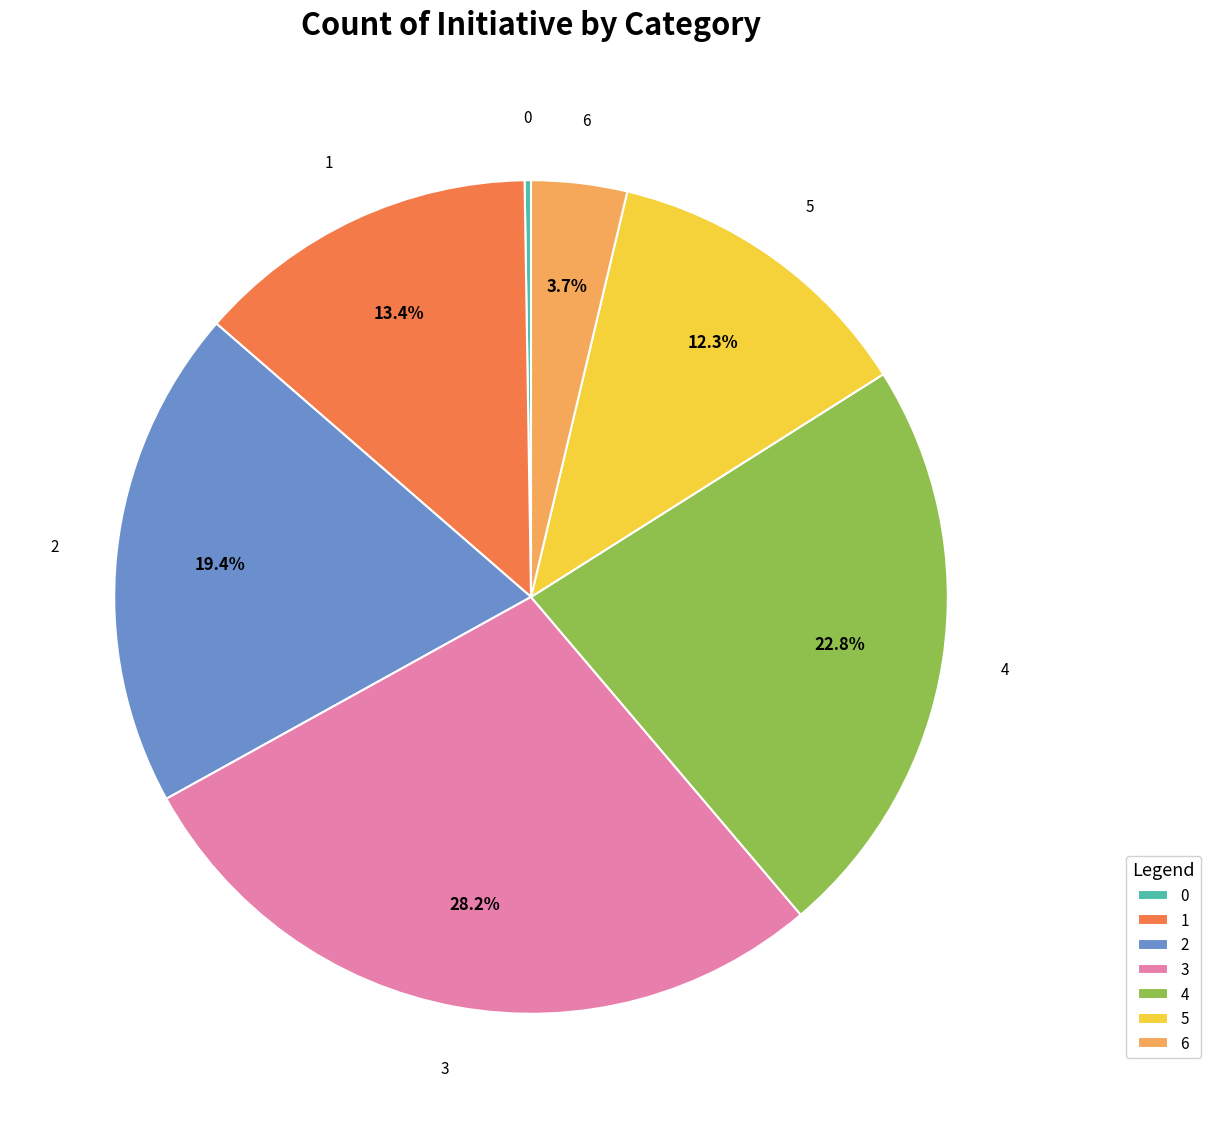

Which slice is the largest?

3